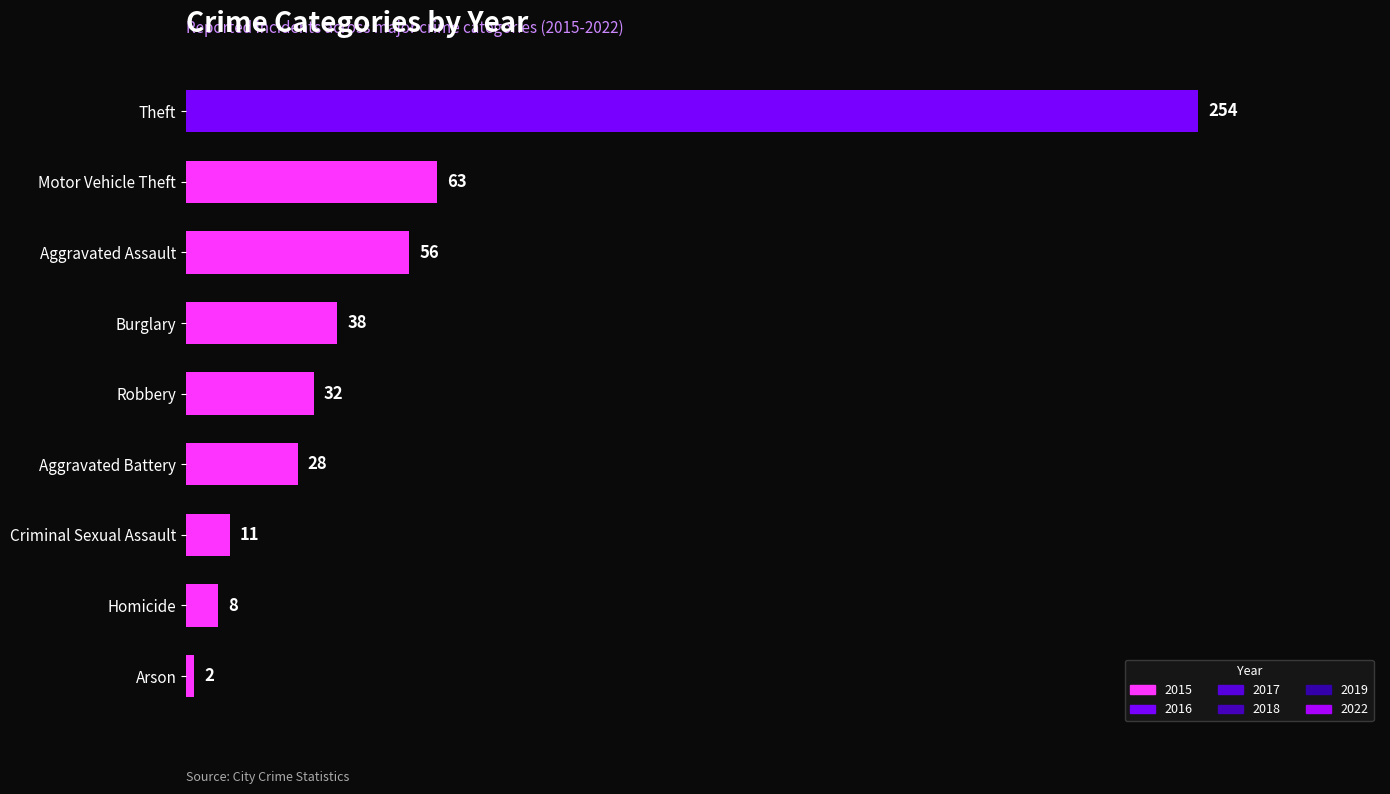

Which has a higher value, Aggravated Assault or Theft?

Theft